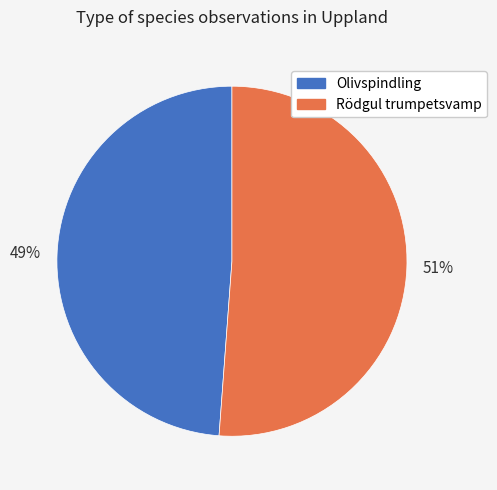

To the nearest percent, what portion does Olivspindling represent?

49%